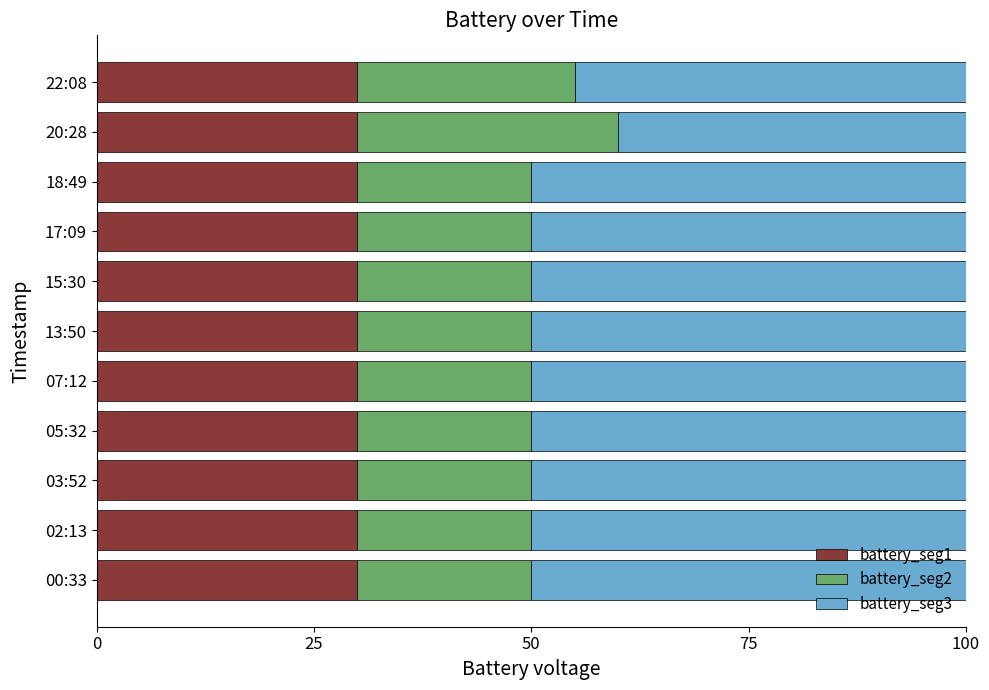

What is the maximum value for battery_seg1?

30.0